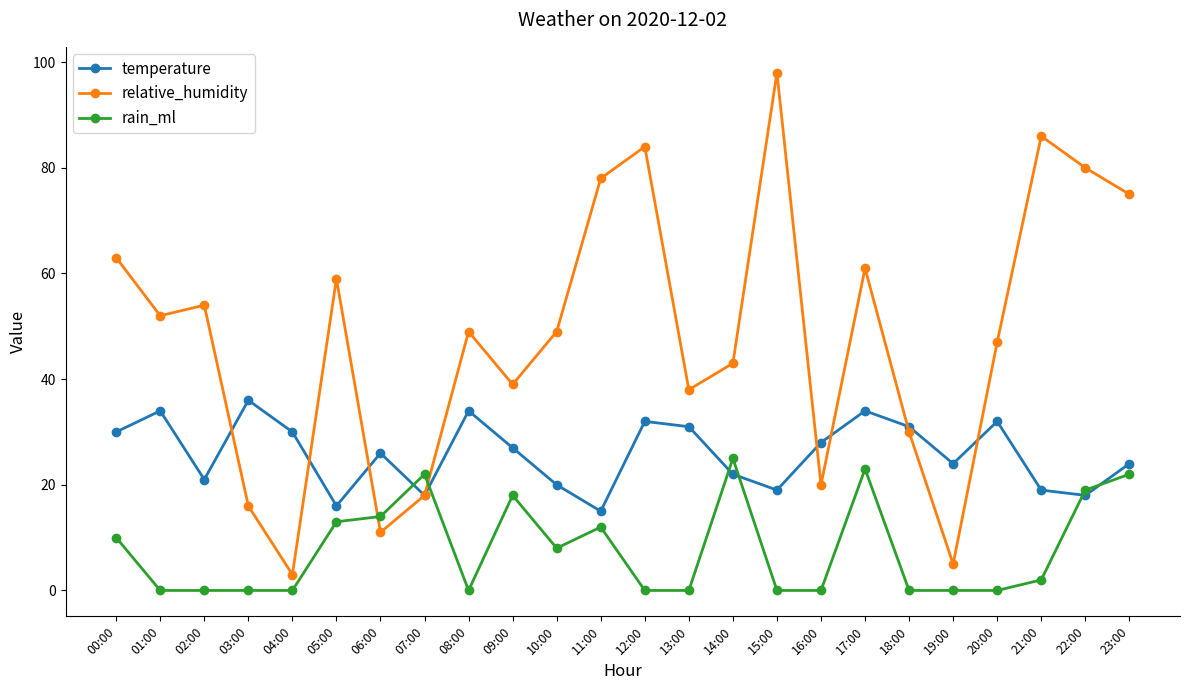

At which label does relative_humidity first exceed 49?

00:00